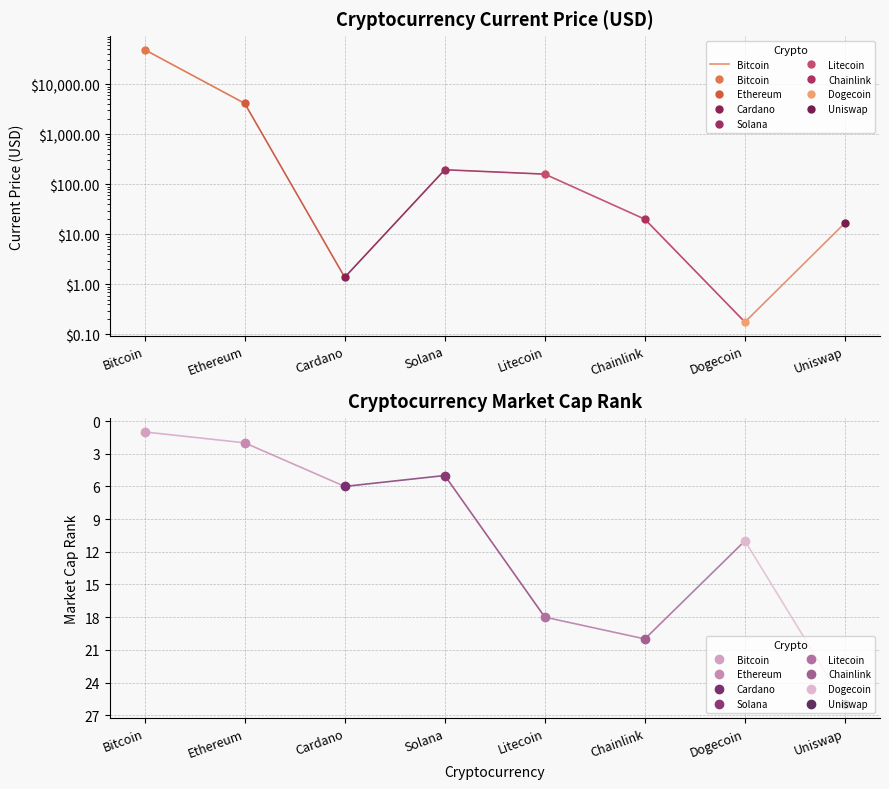

What is the approximate value at Ethereum?

4162.2